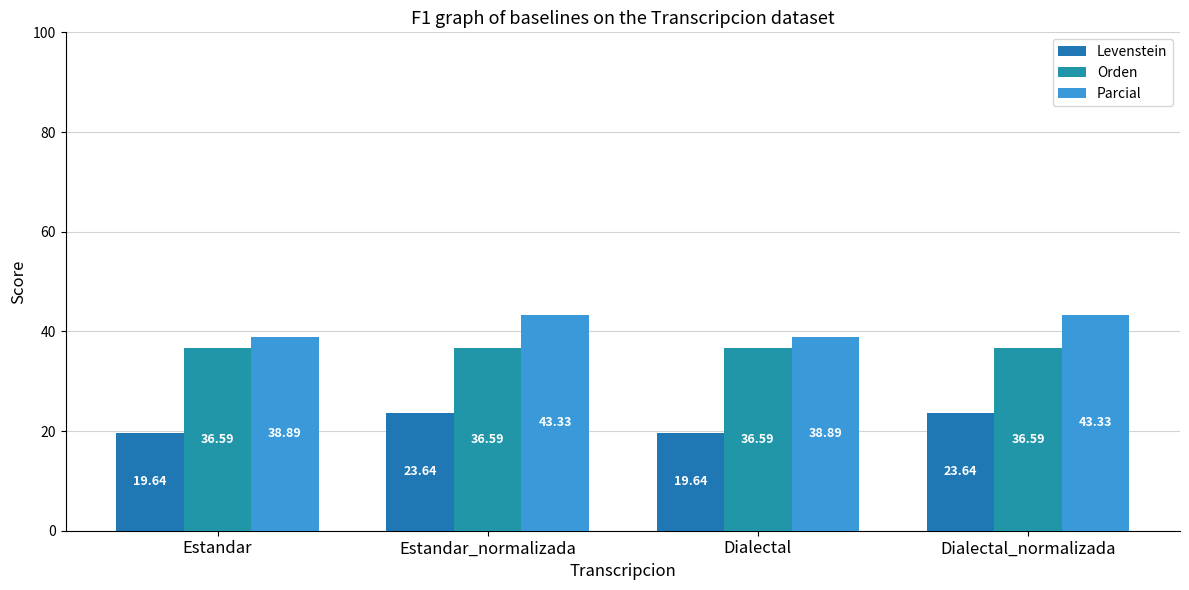

At which label does Parcial first exceed 43?

Estandar_normalizada